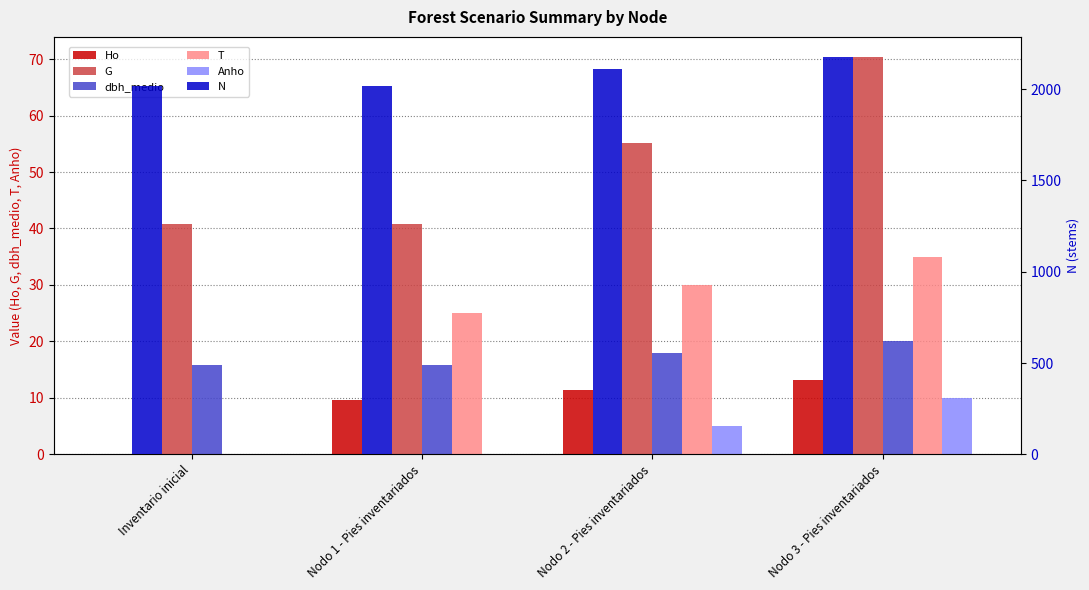

Between Nodo 3 - Pies inventariados and Nodo 2 - Pies inventariados, which is larger?

Nodo 3 - Pies inventariados